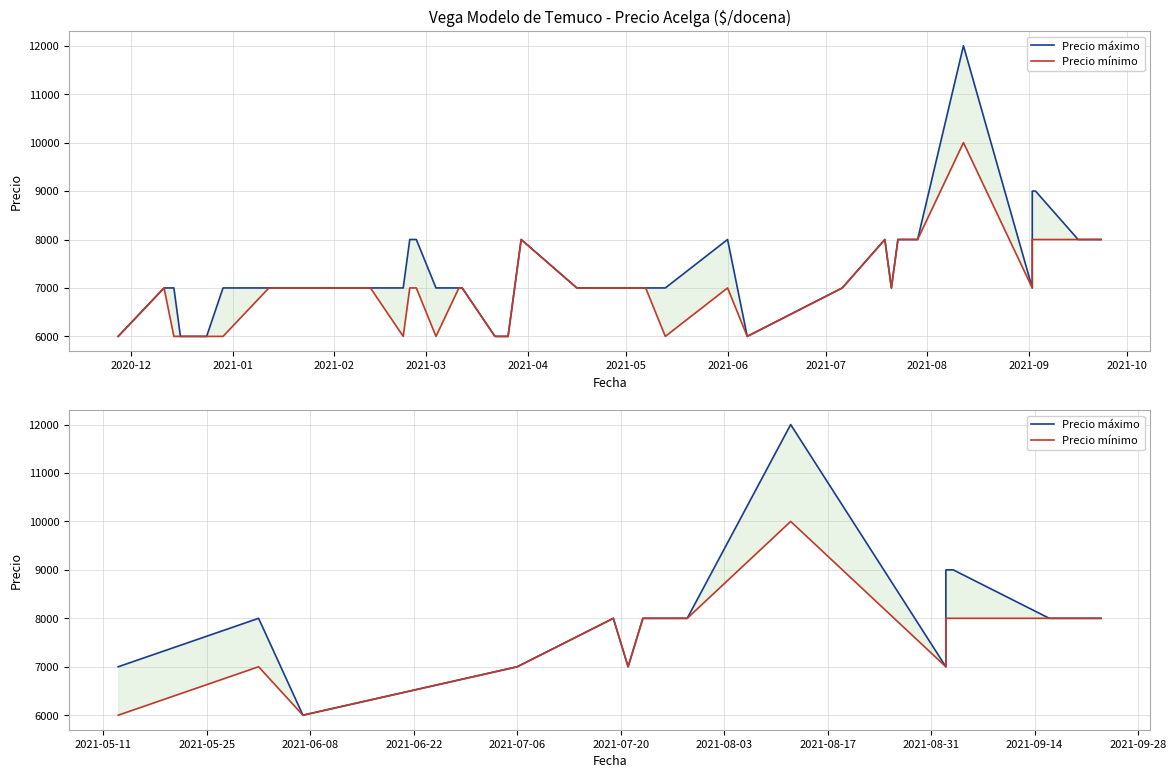

True or false: Precio mínimo and Precio máximo intersect in this chart.

False